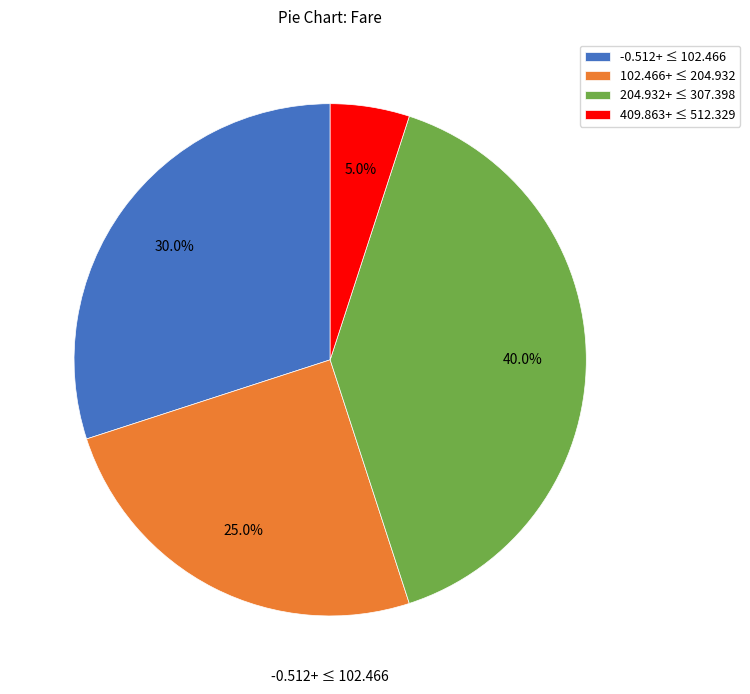

To the nearest percent, what is the difference between the largest and smallest slice percentages?

35%